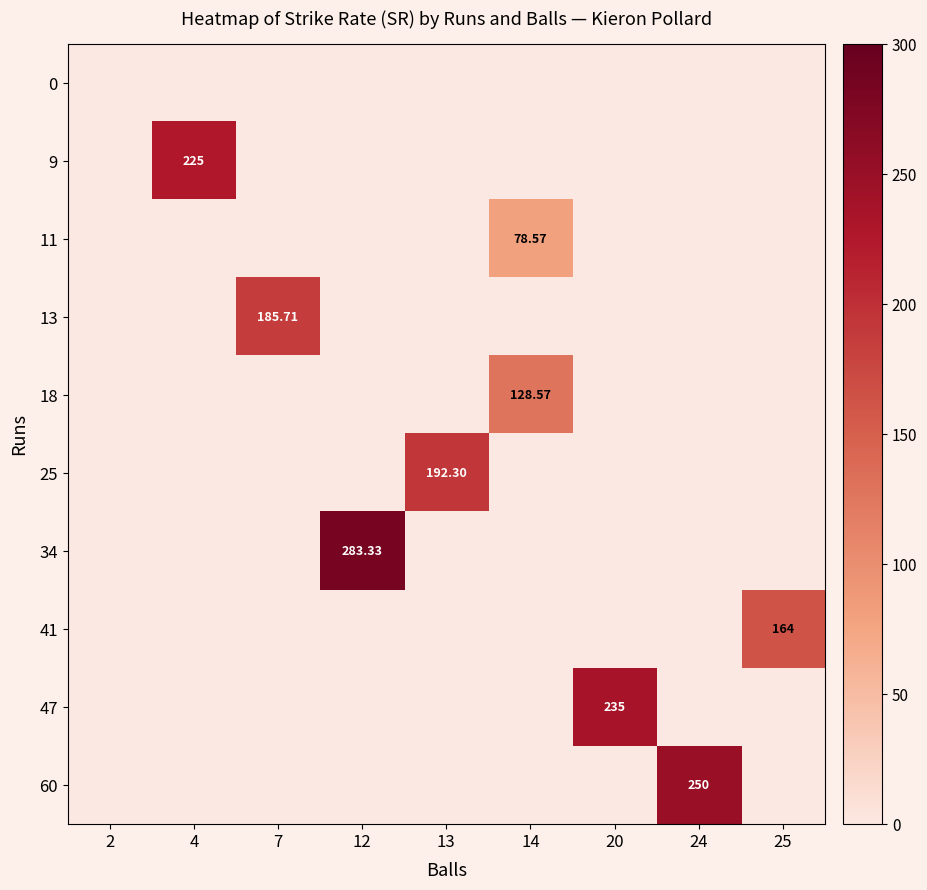

What is the total value across all series at 7?

185.7